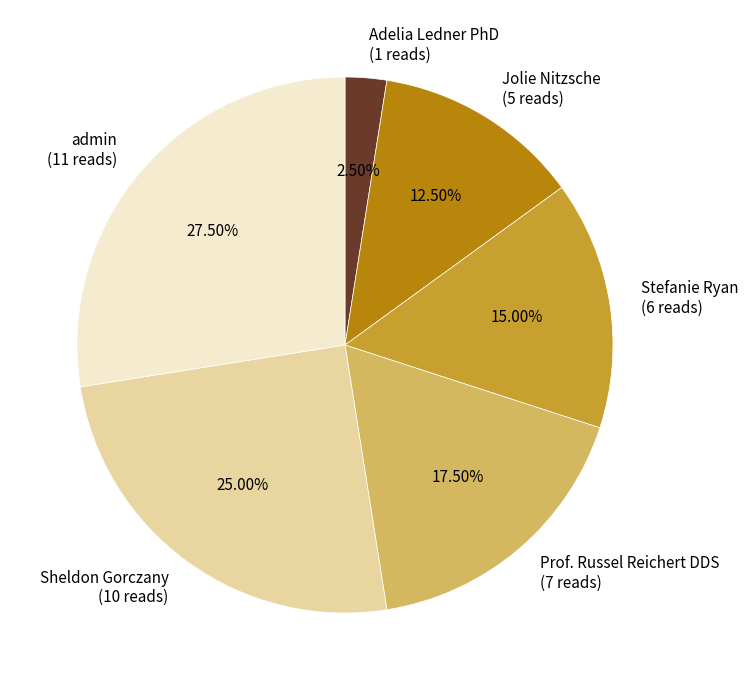

Is there any slice that represents more than half of the pie?

No